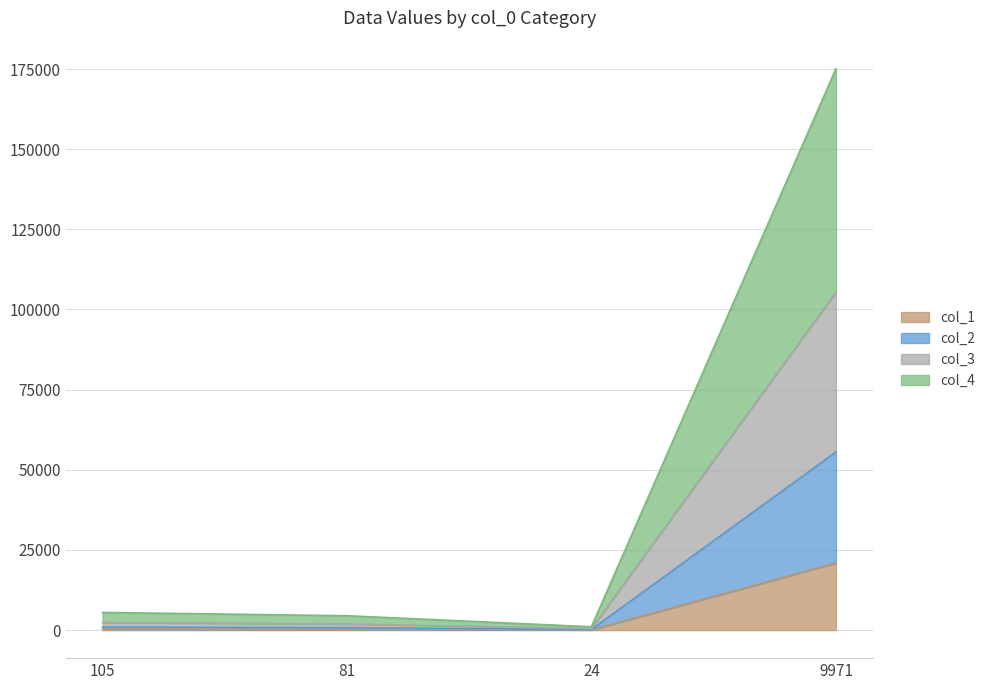

What are all the series names shown in the legend?

col_1, col_2, col_3, col_4